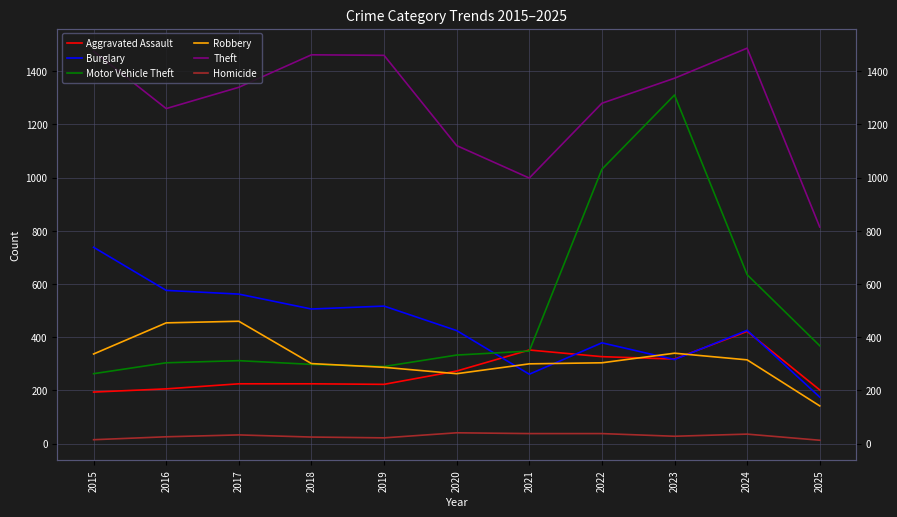

Which label corresponds to the largest value in the chart?

2024